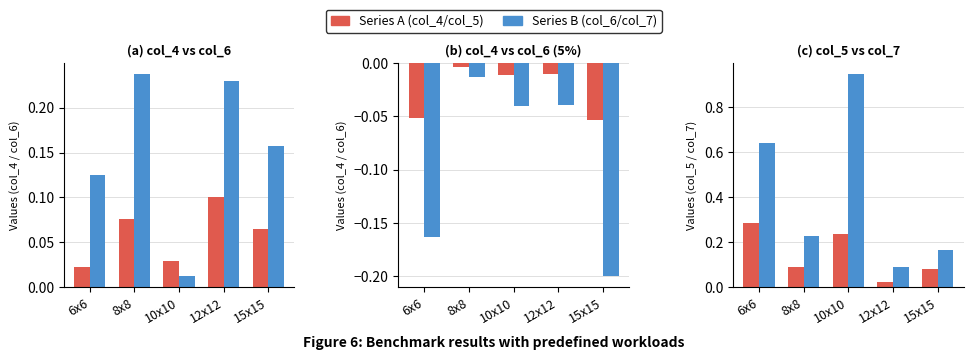

Where is col_6 nearest to the value 0?

10x10